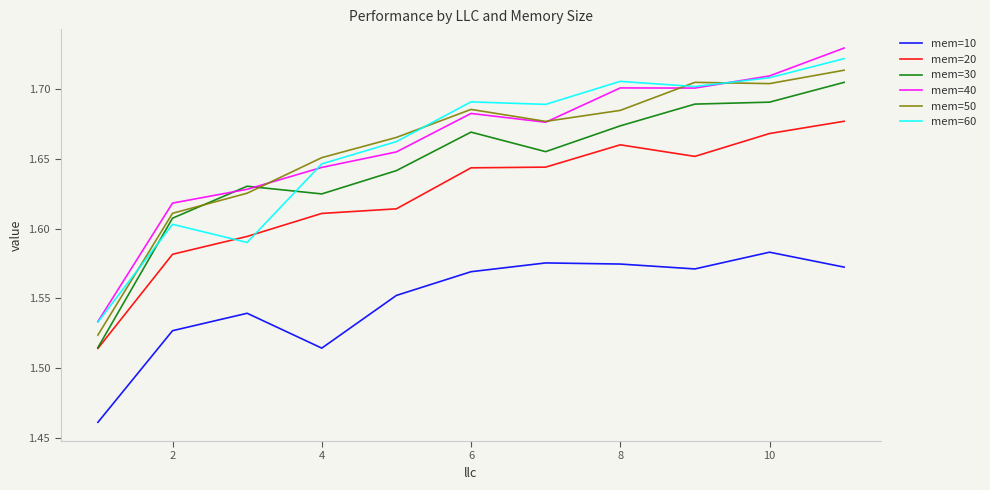

True or false: mem=50 and mem=10 intersect in this chart.

False